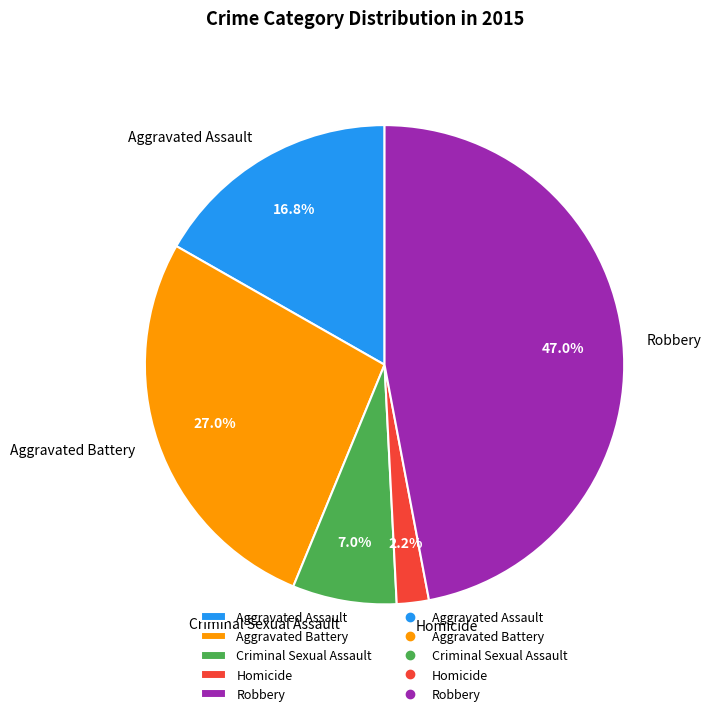

Is the sum of Homicide and Criminal Sexual Assault greater than half?

No